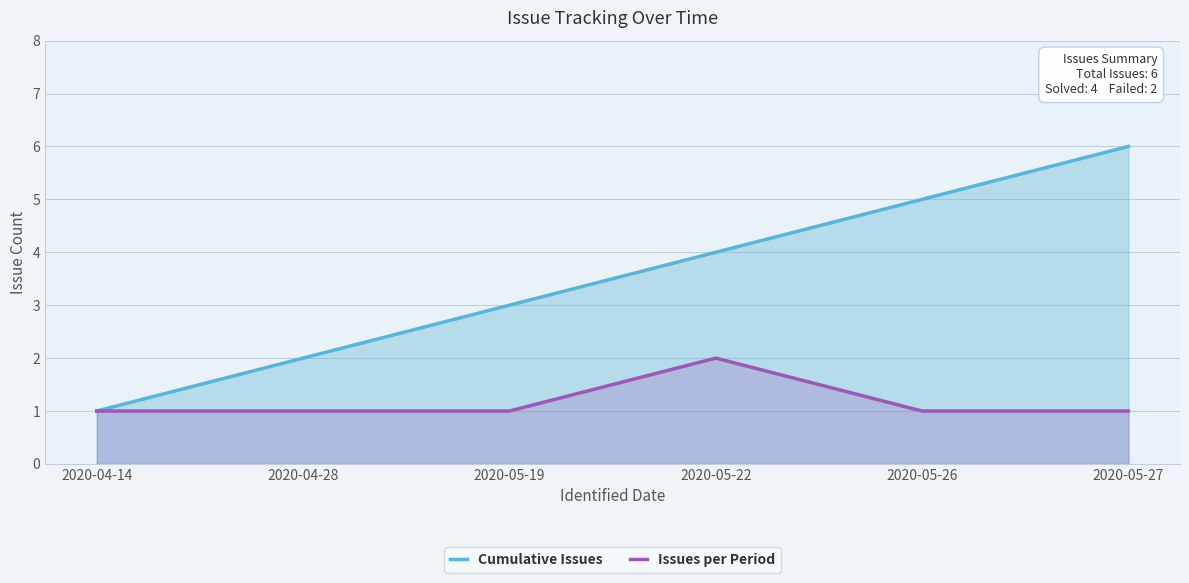

At which category is the sum across all series the highest?

2020-05-27